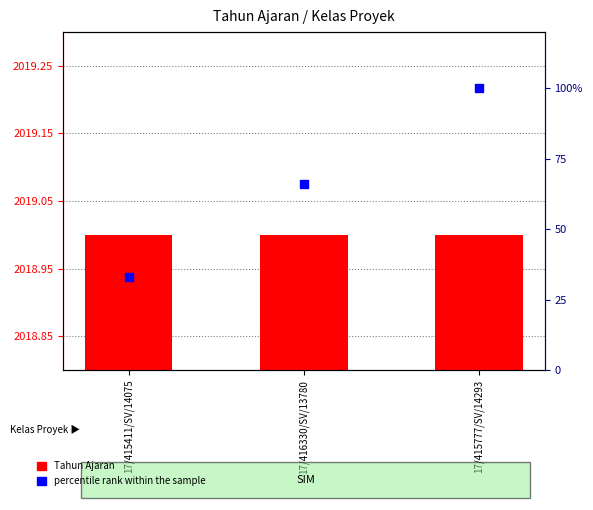

At which category is the sum across all series the highest?

17/415777/SV/14293